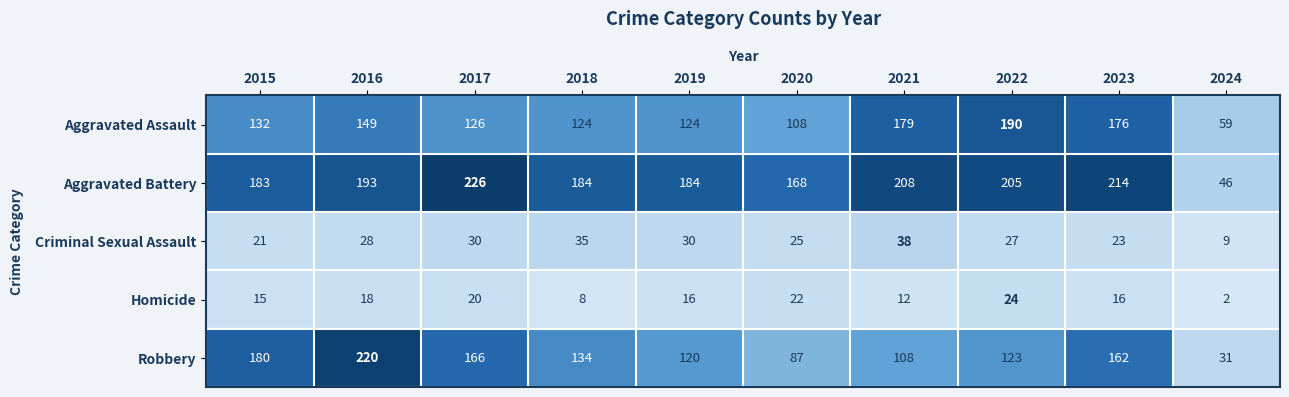

True or false: Criminal Sexual Assault has a value of 21 at 2015.

True